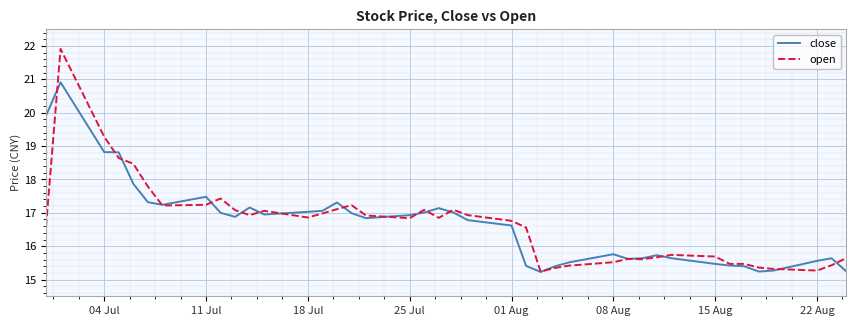

What is the maximum value shown in the chart?

21.9